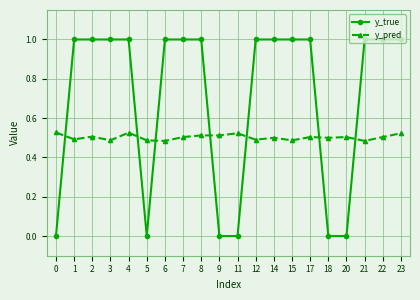

What are all the series names shown in the legend?

y_true, y_pred